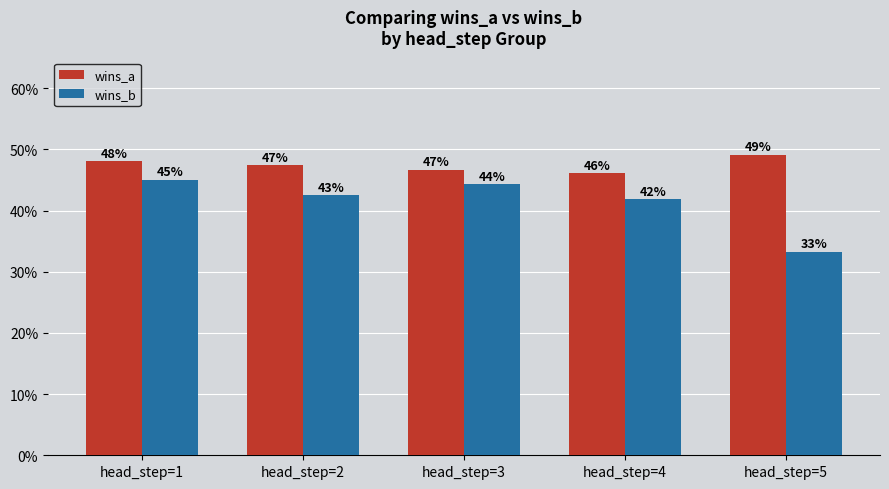

What are all the series names shown in the legend?

wins_a, wins_b